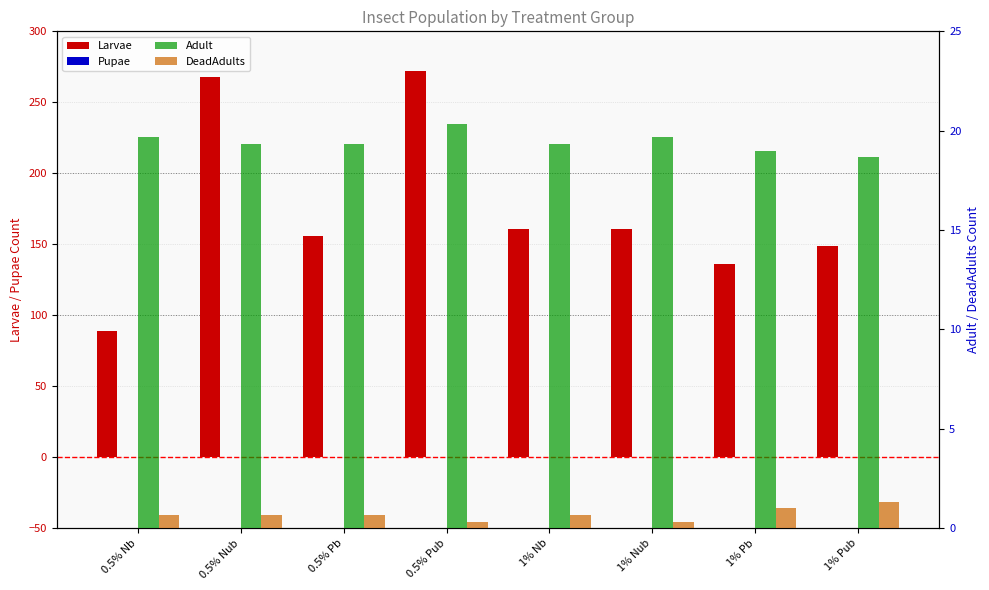

What is the difference between the Adult values at 0.5% Nb and 0.5% Pb?

0.3